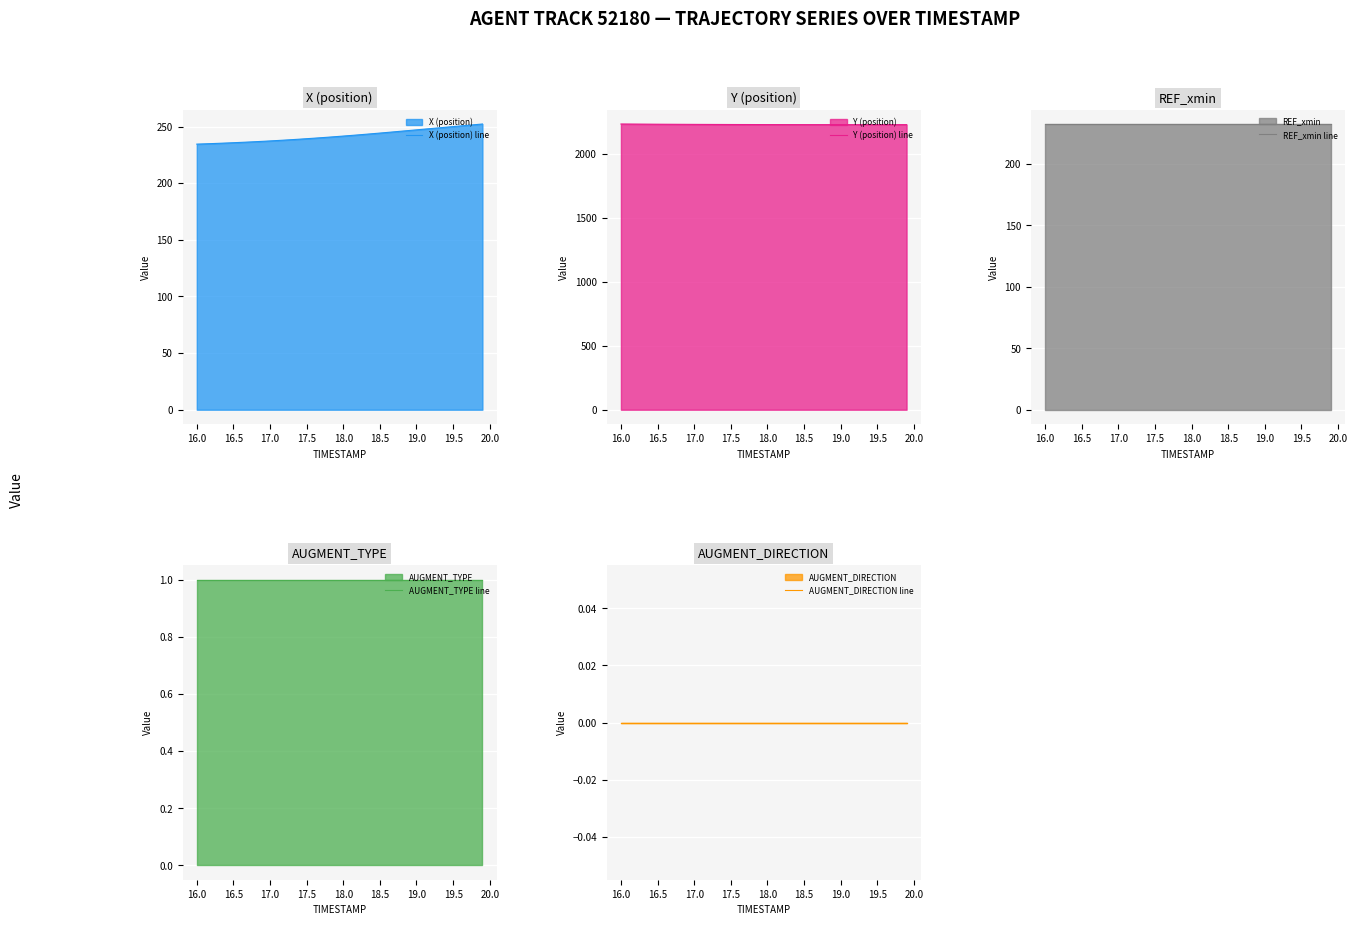

What is the highest value of the X (position) line series?

252.3